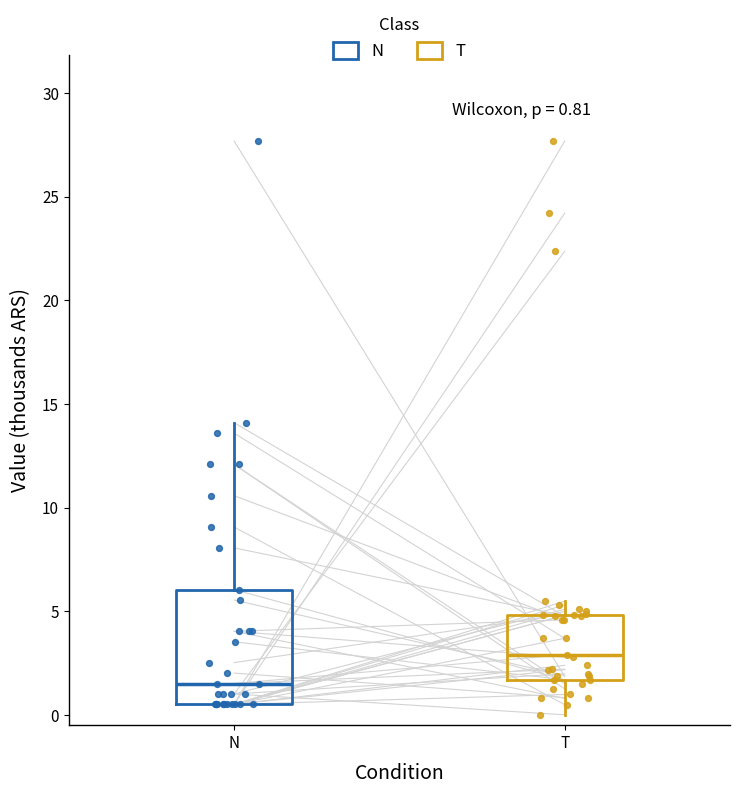

Which box's median line is the lowest?

N